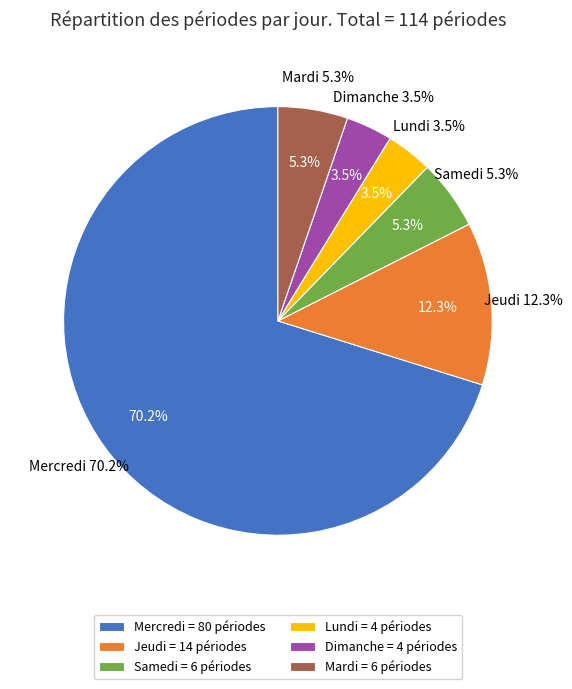

To the nearest percent, what portion does Dimanche represent?

4%